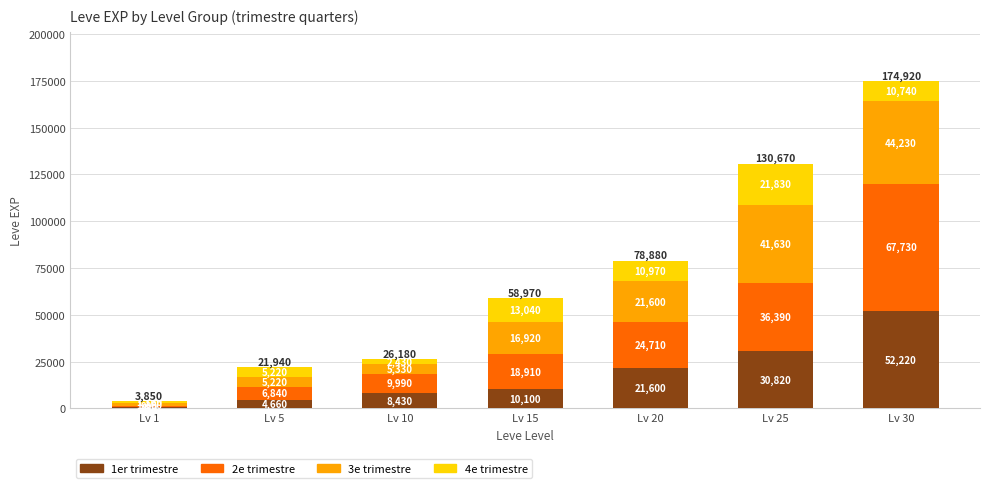

What is the difference between the maximum and minimum values in the 1er trimestre series?

51590